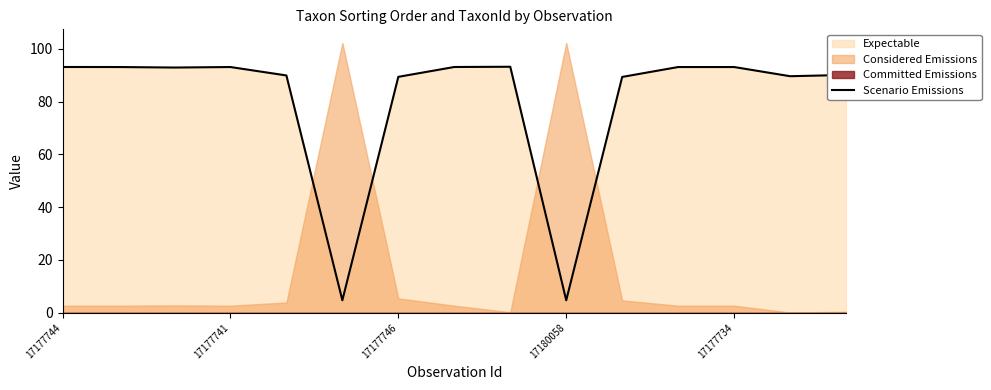

Does the chart display data point markers on the line(s)?

No